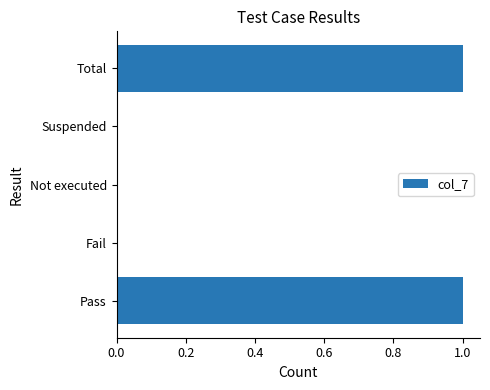

The chart shows a value of 1 at Fail. True or false?

False